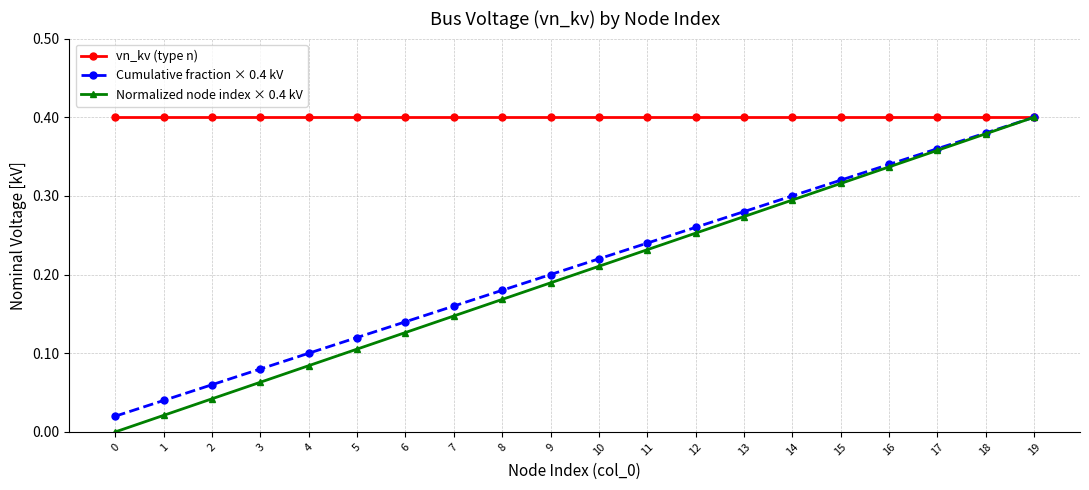

True or false: Normalized node index × 0.4 kV has a value of 0.1 at 6.

True